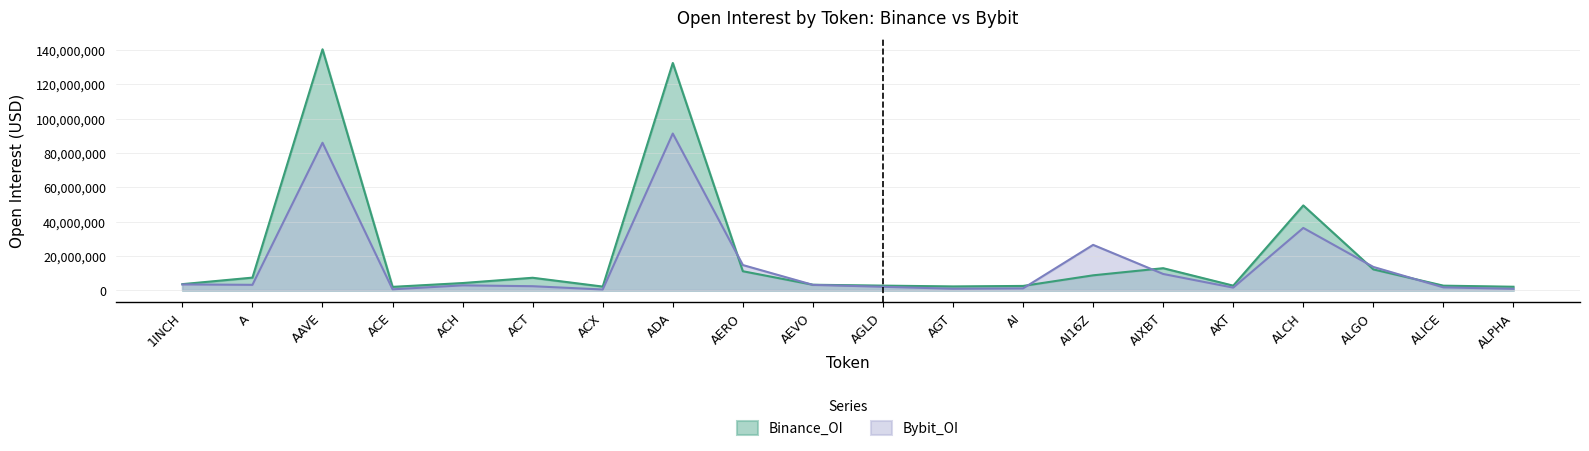

Which series has the largest range (max minus min)?

Binance_OI